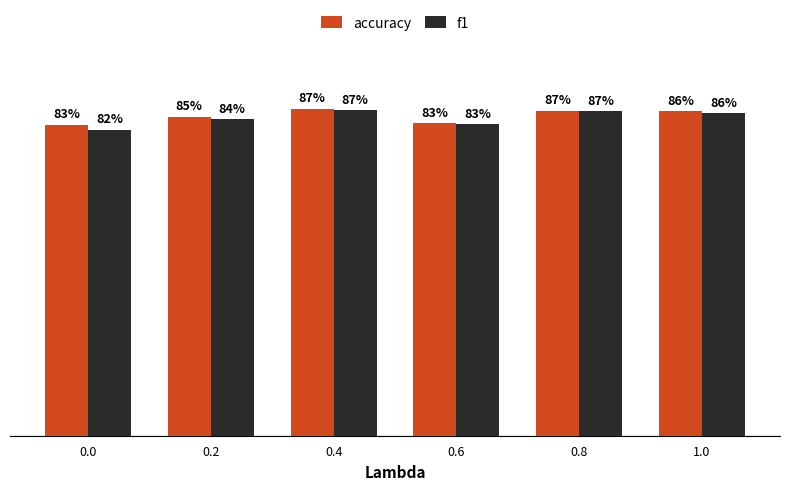

Which series changed the most between 0.0 and 0.6?

f1